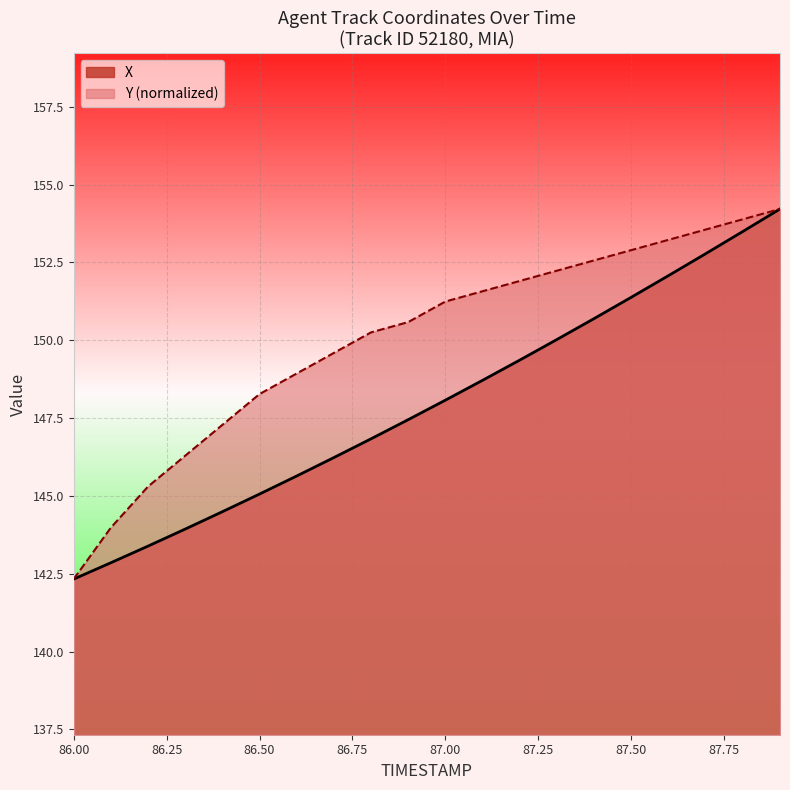

True or false: X and Y cross at least once.

False